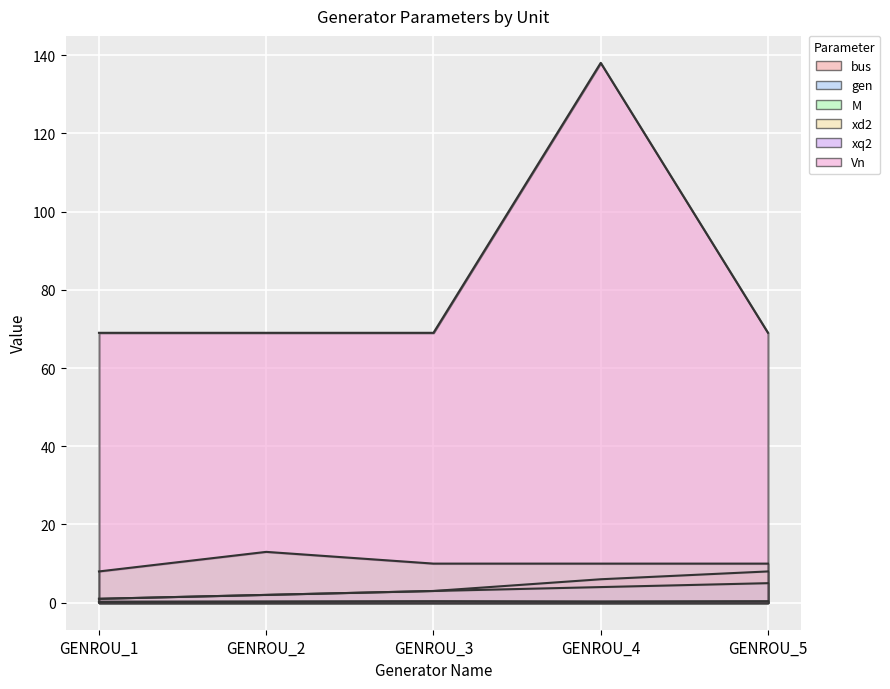

What is the value of the bus point at the 1st from the left?

1.0